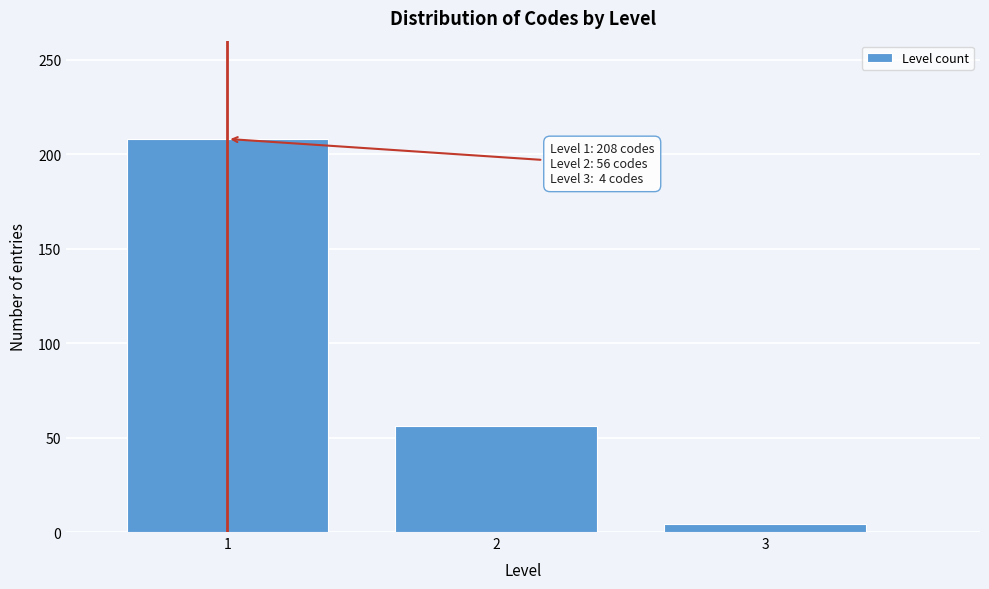

Reading right to left, extract all data points from this chart.

3=4	2=56	1=208